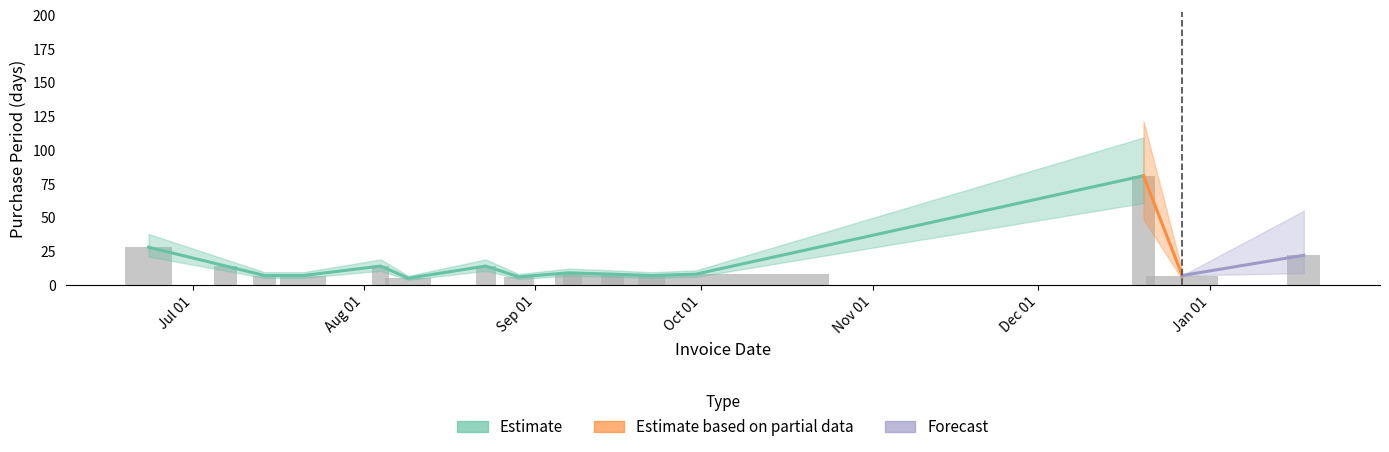

What is the maximum value shown in the chart?

81